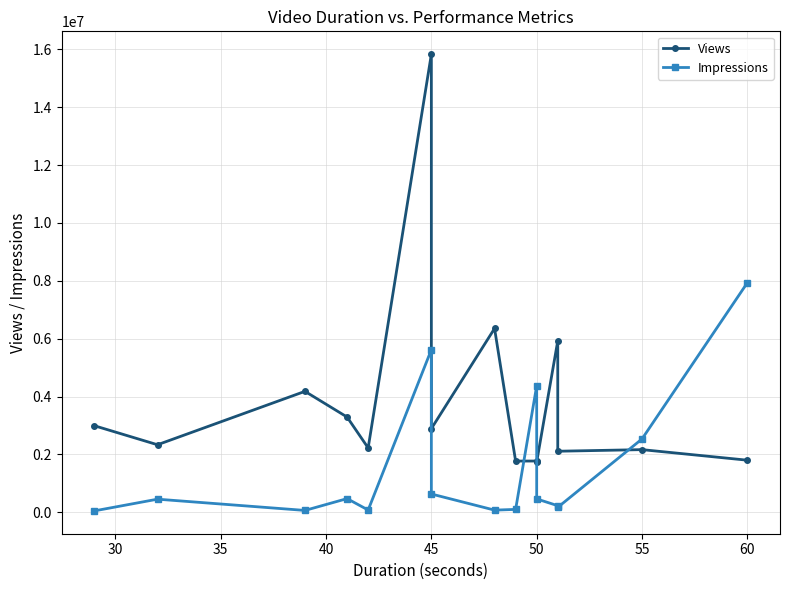

How many times do Views and Impressions cross each other?

3